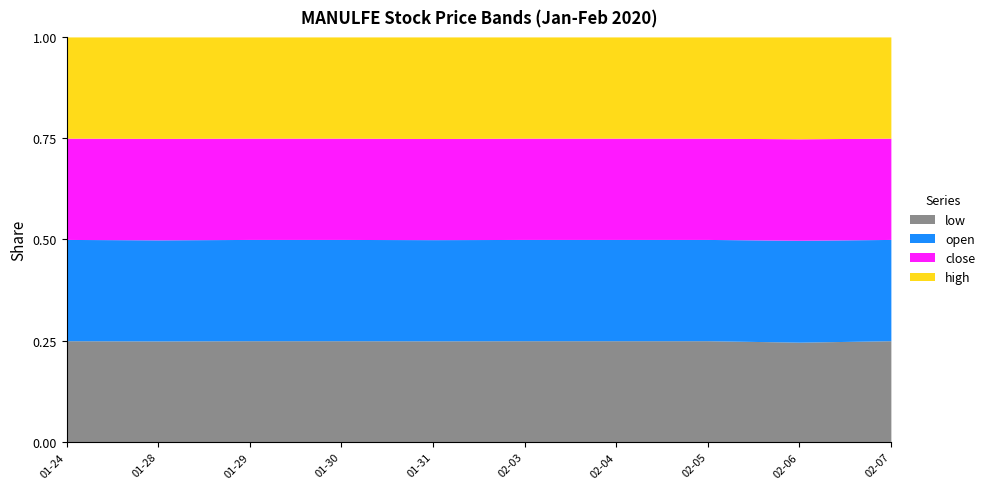

Is it true that low equals 1.3 at 2020-02-05?

False